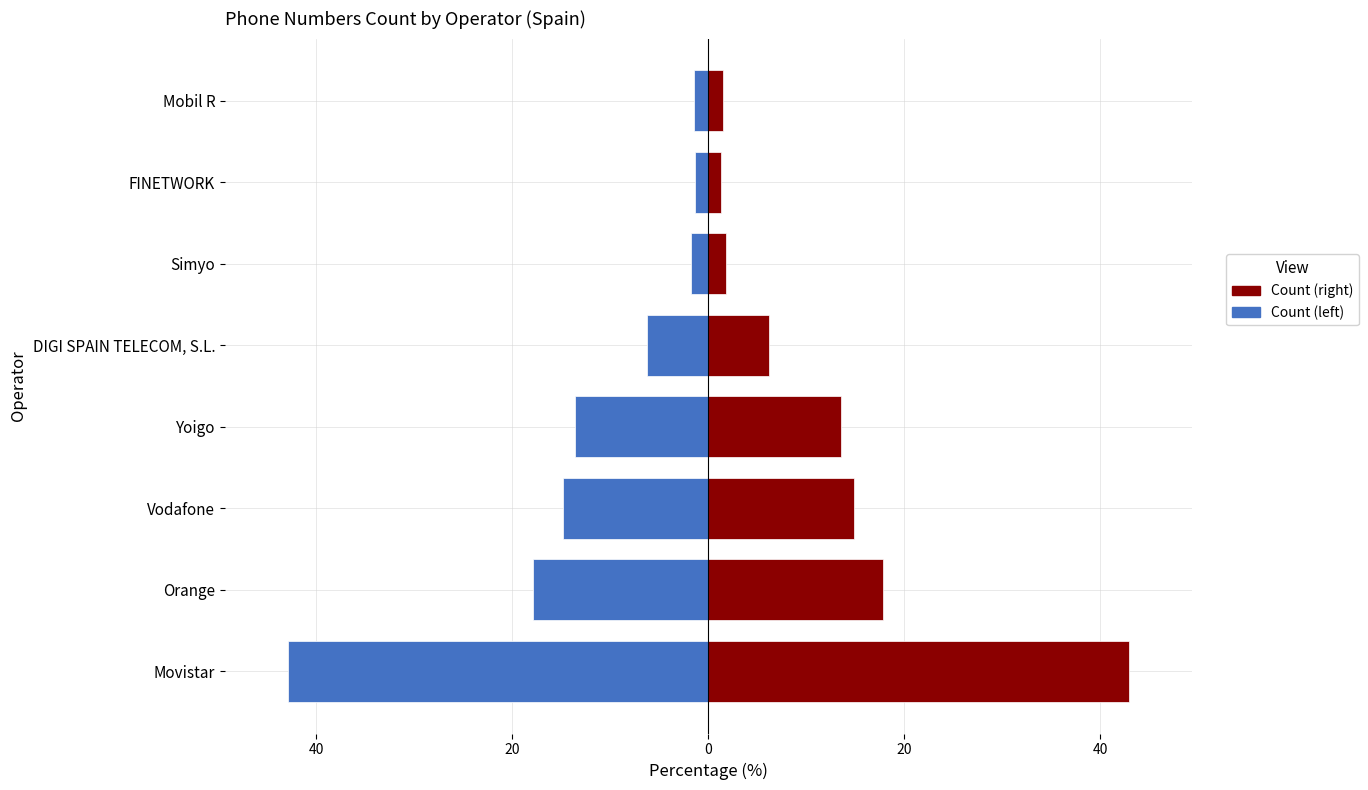

What is the difference between the maximum and second lowest values in the Count (negative) series?

16.5